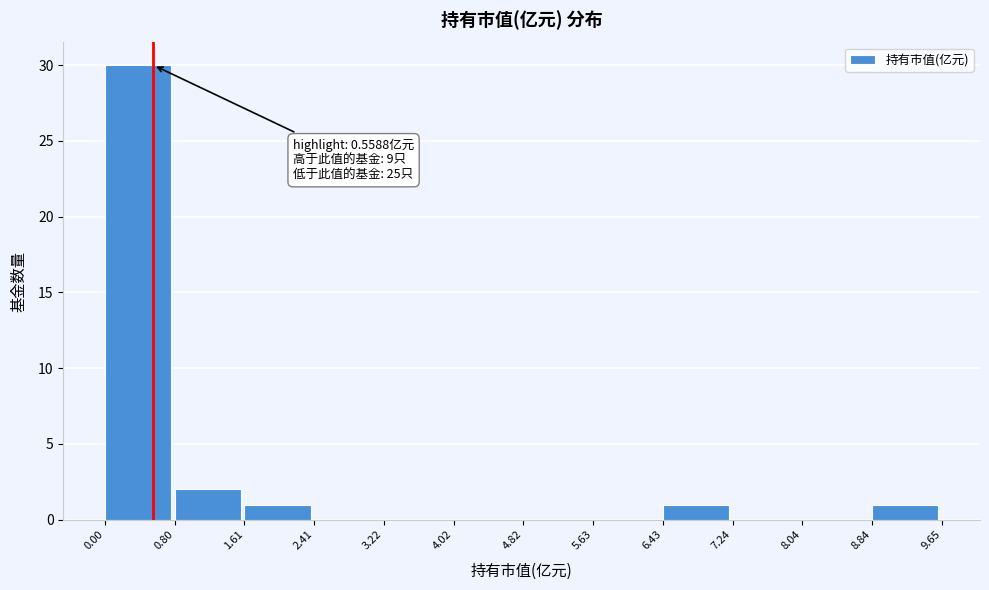

Over which range of the x-axis is the bar tallest?

0.00 to 0.80